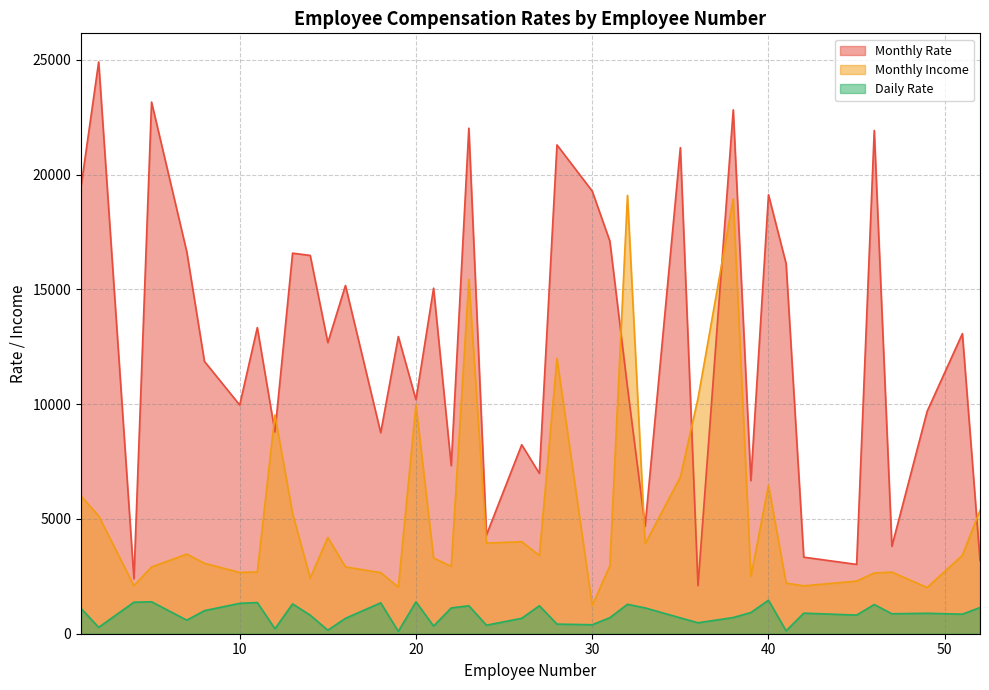

Is the value of Monthly Income at 14 greater than the value of Daily Rate at 4?

Yes